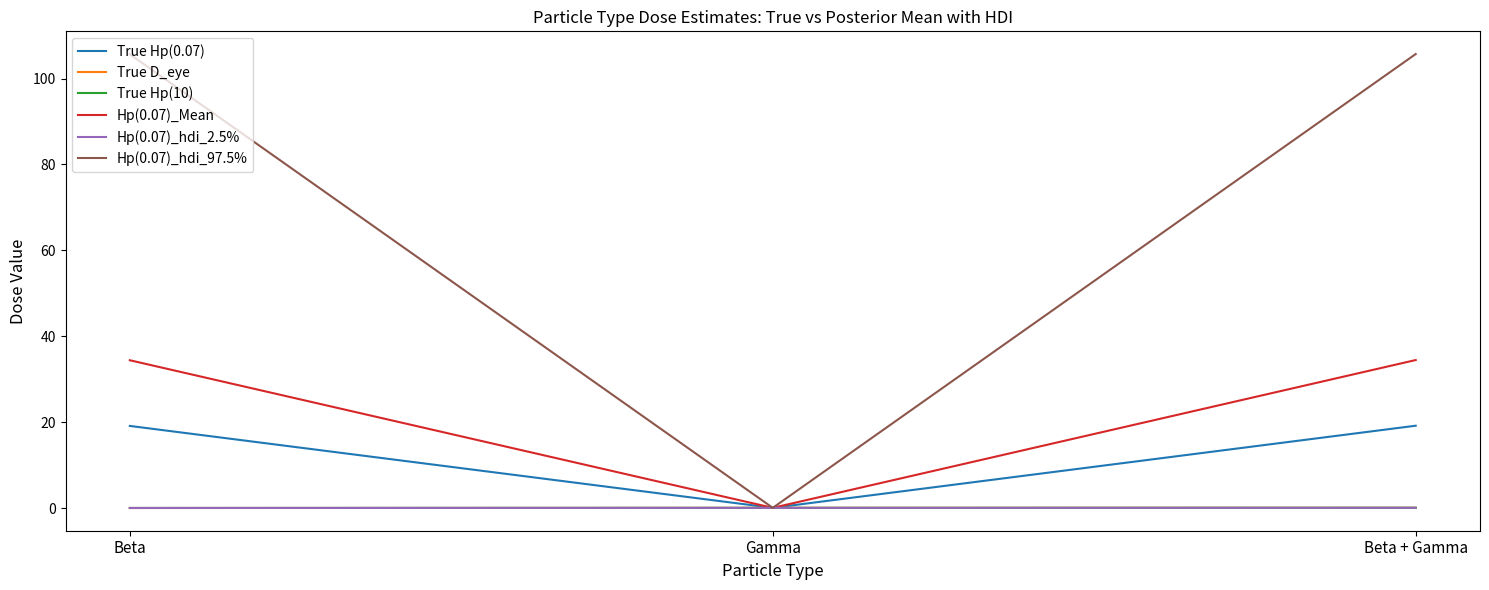

The value of Hp(0.07)_Mean at Gamma is 0.0. True or false?

True